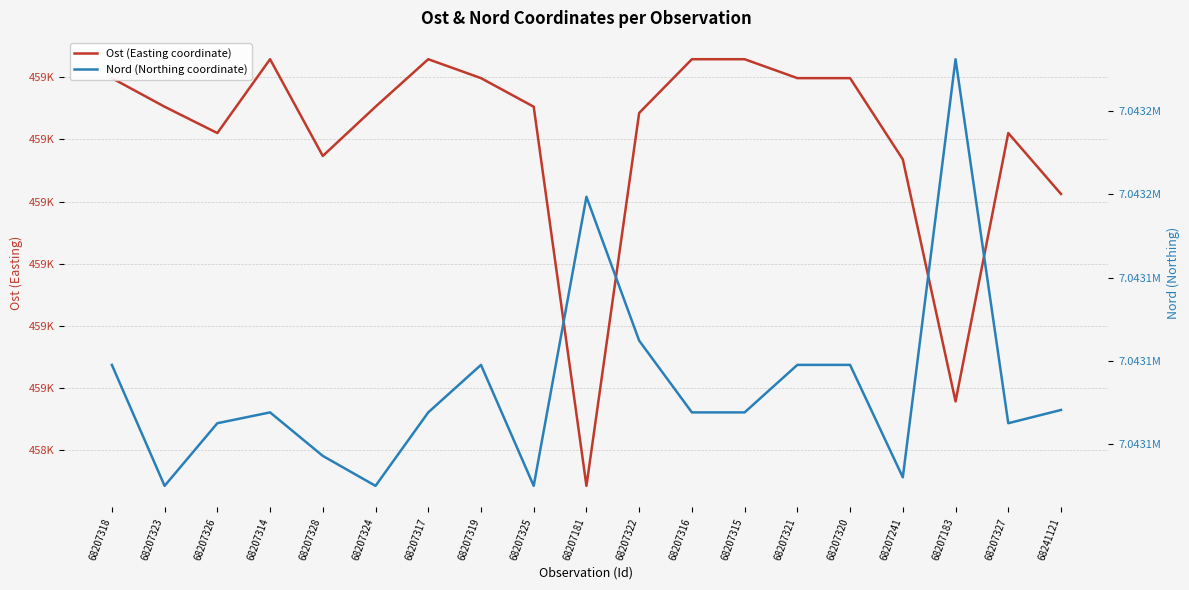

At which label does Nord (Northing coordinate) first exceed 7043069?

68207318